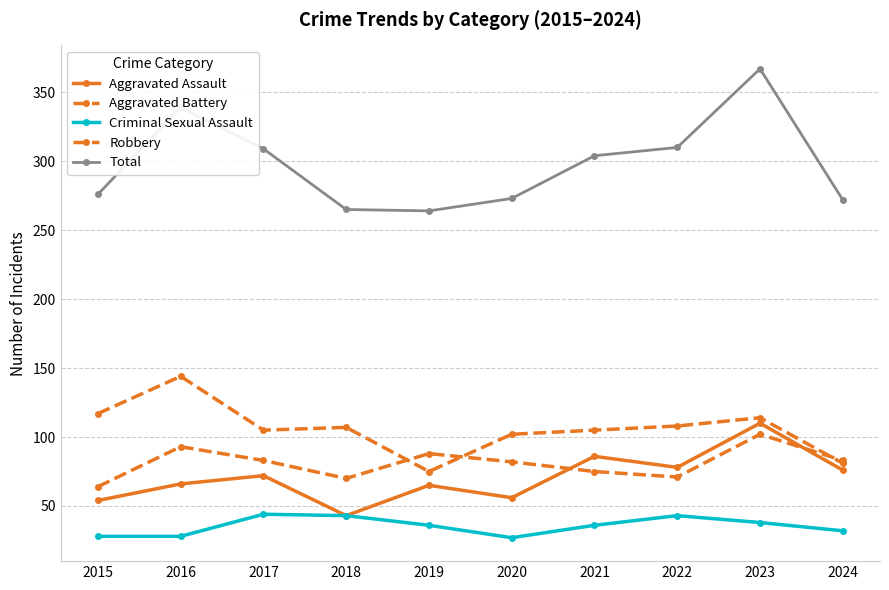

Between 2024 and 2022, which is larger?

2022